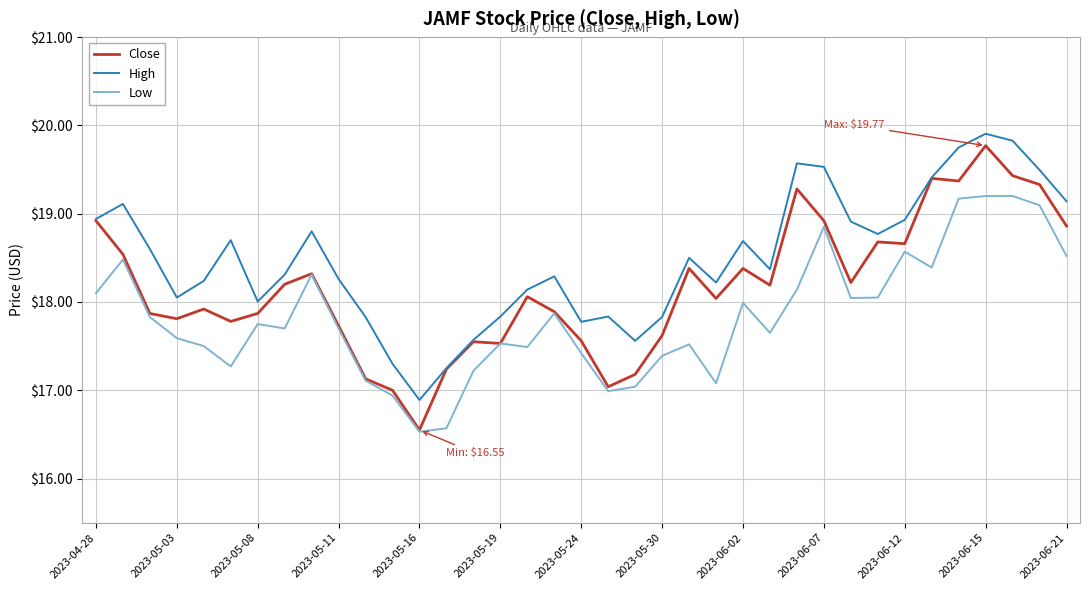

Which series has the largest total across all categories?

High